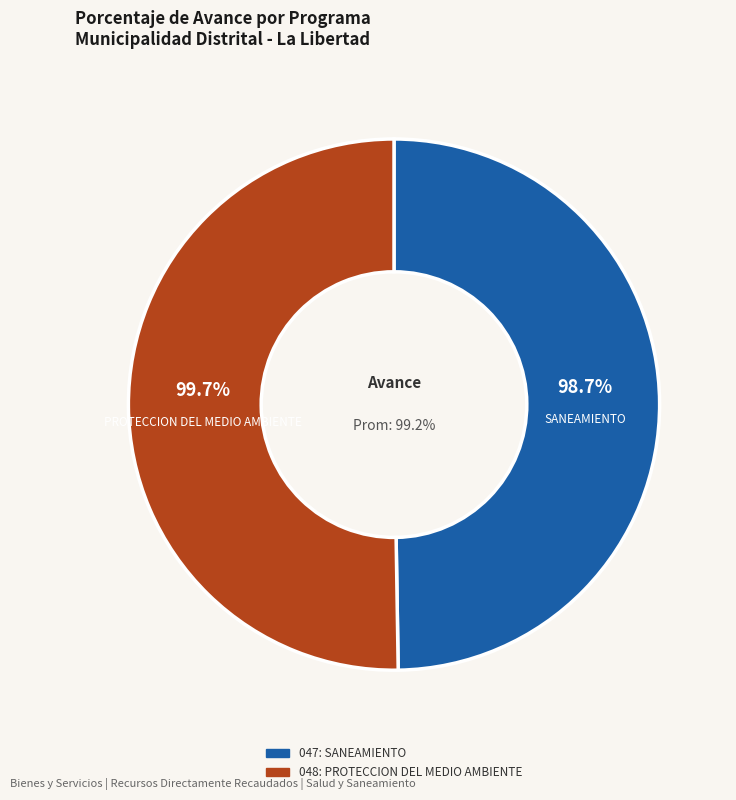

How many segments does this pie chart have?

2